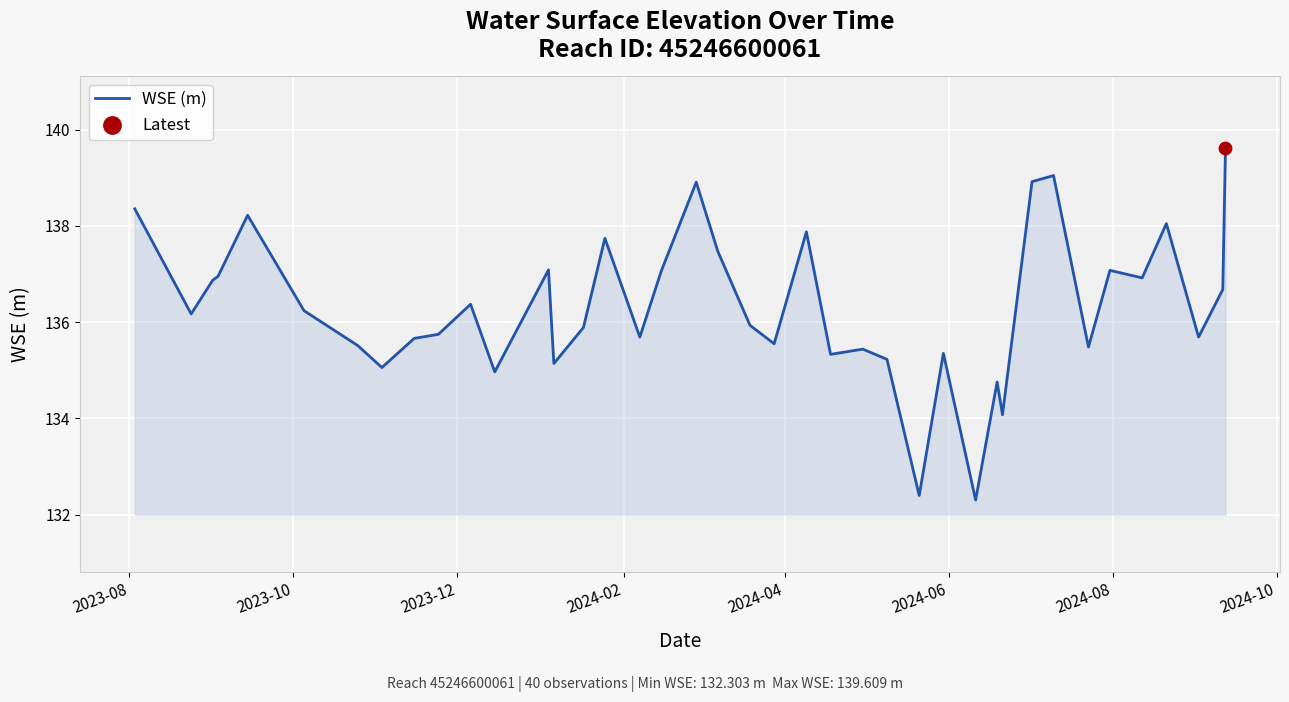

What is the greatest value displayed?

139.6